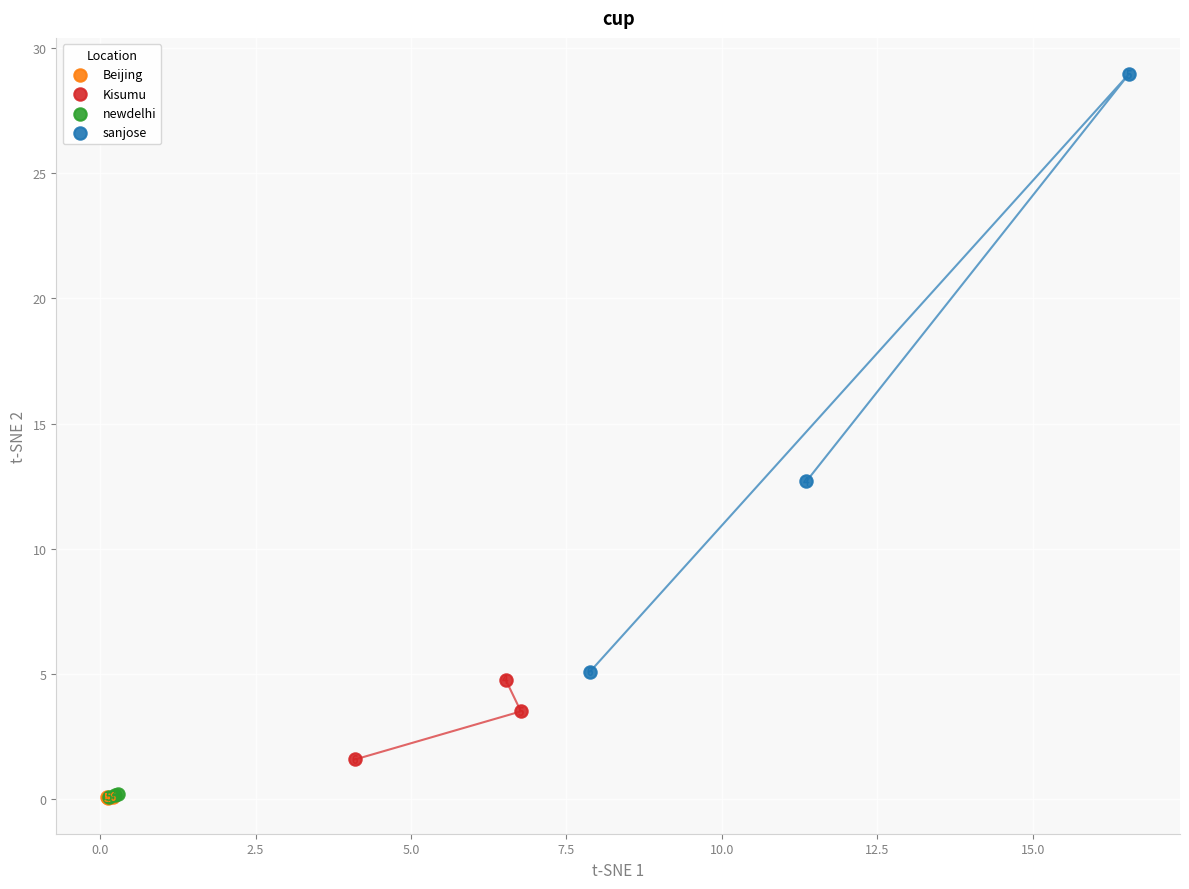

Which series has the widest spread of Y values?

sanjose